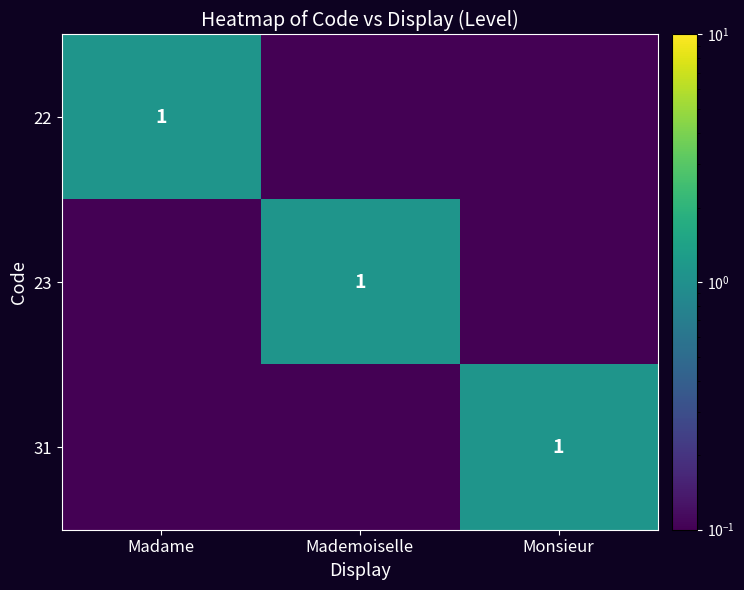

The value of 23 at Mademoiselle is 1.8. True or false?

False